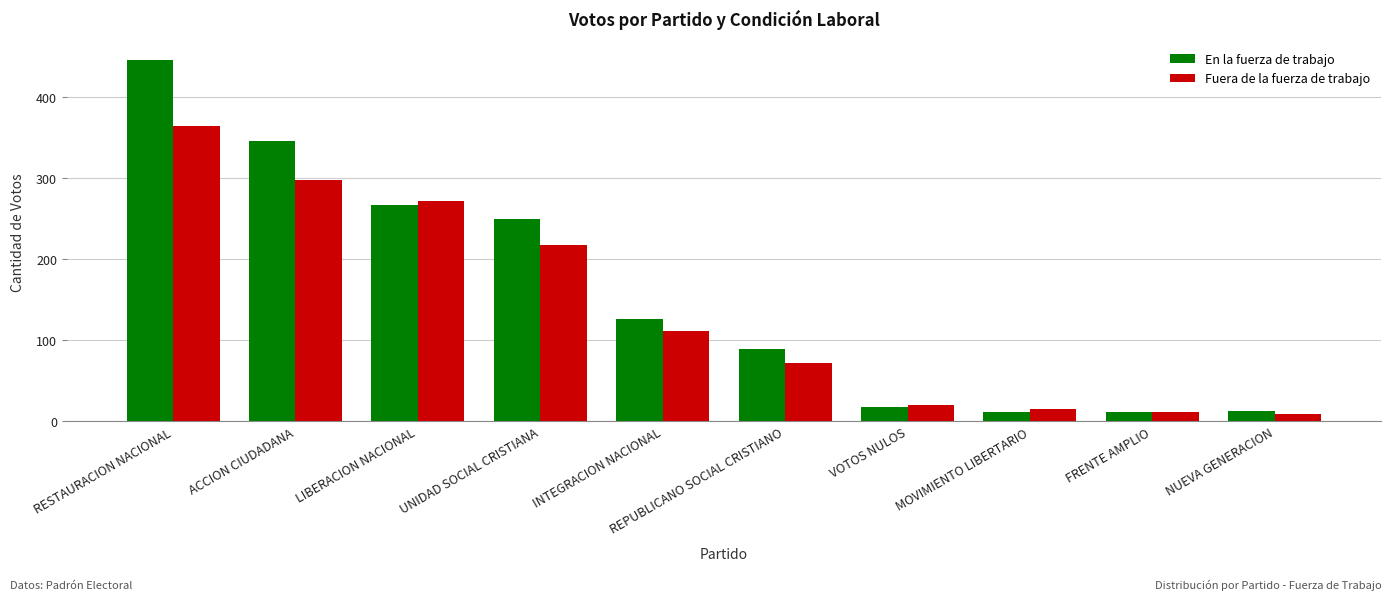

At which label is Fuera de la fuerza de trabajo closest to 187?

UNIDAD SOCIAL CRISTIANA